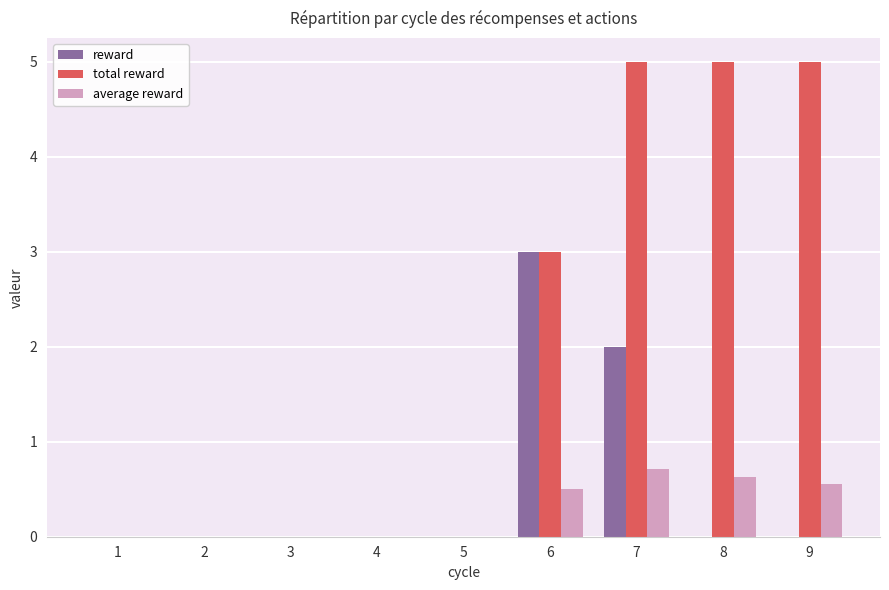

Reading left to right, extract all data points from this chart.

reward: 0.0	0.0	0.0	0.0	0.0	3.0	2.0	0.0	0.0
total reward: 0.0	0.0	0.0	0.0	0.0	3.0	5.0	5.0	5.0
average reward: 0.0	0.0	0.0	0.0	0.0	0.5	0.7	0.6	0.6